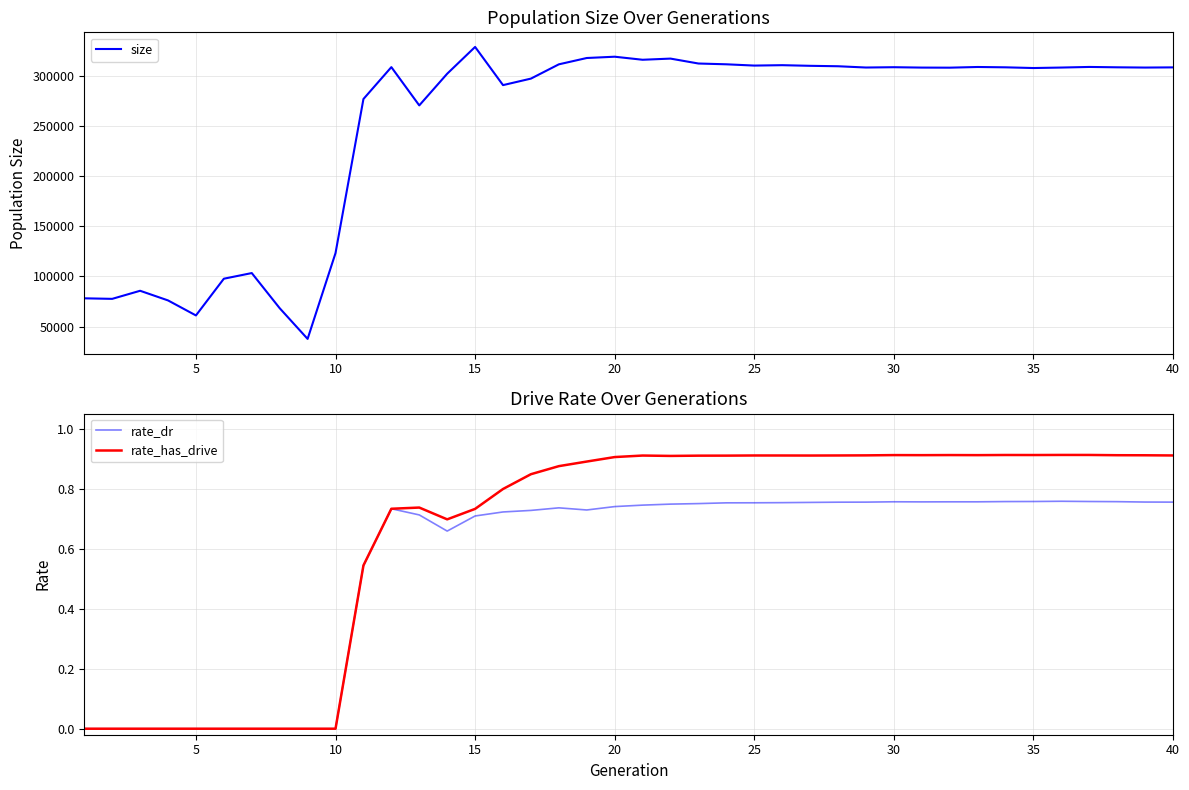

How many categories are shown in the chart?

40